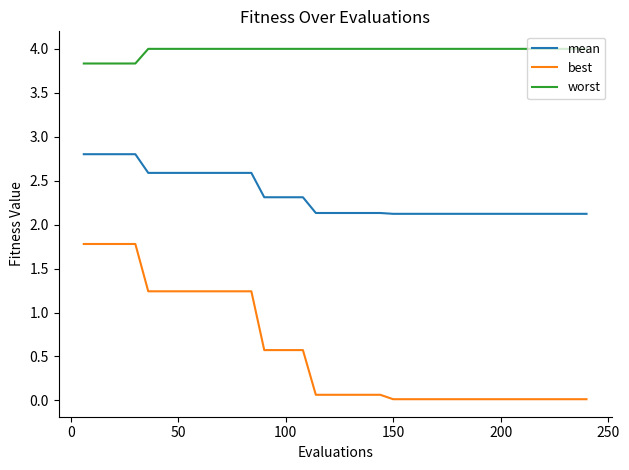

What is the greatest value displayed?

4.0